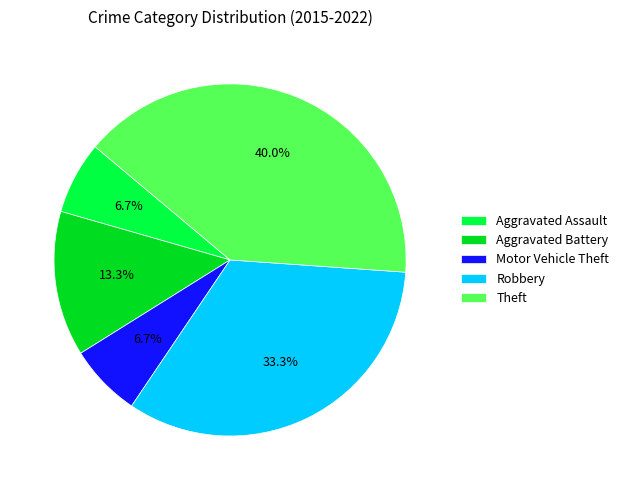

To the nearest percent, what is the difference between the largest and smallest slice percentages?

33%